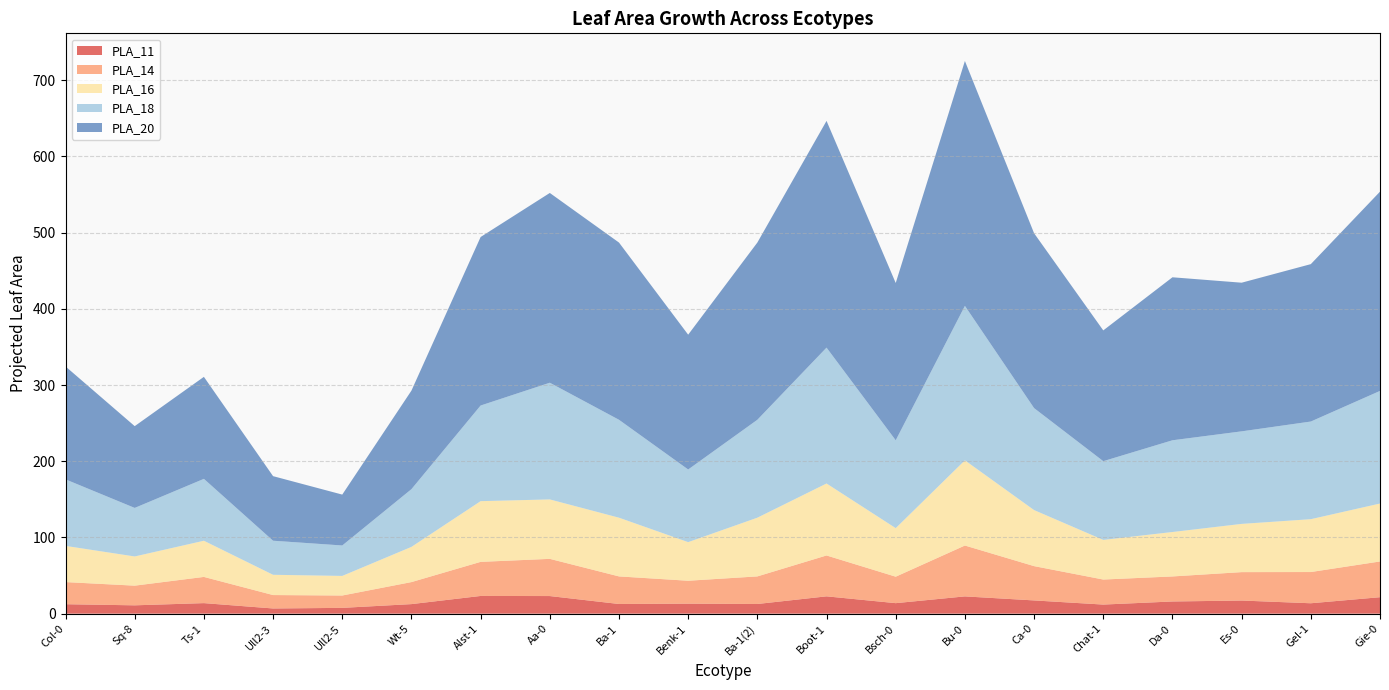

Reading left to right, list all the values displayed in this chart.

PLA_11: Col-0=12.4	Sq-8=10.9	Ts-1=13.8	Ull2-3=6.8	Ull2-5=7.6	Wt-5=12.5	Alst-1=23.2	Aa-0=23.1	Ba-1=12.7	Benk-1=13.1	Ba-1(2)=12.7	Boot-1=22.7	Bsch-0=13.8	Bu-0=22.7	Ca-0=17.4	Chat-1=11.9	Da-0=16.0	Es-0=17.2	Gel-1=13.6	Gie-0=21.6
PLA_14: Col-0=29.0	Sq-8=25.8	Ts-1=34.4	Ull2-3=17.6	Ull2-5=16.2	Wt-5=28.9	Alst-1=44.7	Aa-0=48.8	Ba-1=36.2	Benk-1=30.1	Ba-1(2)=36.2	Boot-1=53.6	Bsch-0=34.7	Bu-0=66.8	Ca-0=45.0	Chat-1=32.8	Da-0=32.9	Es-0=37.3	Gel-1=41.0	Gie-0=46.9
PLA_16: Col-0=47.5	Sq-8=38.3	Ts-1=47.5	Ull2-3=26.6	Ull2-5=25.7	Wt-5=46.2	Alst-1=79.7	Aa-0=78.0	Ba-1=77.1	Benk-1=50.7	Ba-1(2)=77.1	Boot-1=94.5	Bsch-0=63.7	Bu-0=111.8	Ca-0=73.5	Chat-1=52.0	Da-0=58.3	Es-0=63.3	Gel-1=69.4	Gie-0=76.0
PLA_18: Col-0=87.3	Sq-8=63.7	Ts-1=81.2	Ull2-3=44.7	Ull2-5=39.9	Wt-5=75.7	Alst-1=125.5	Aa-0=153.1	Ba-1=128.5	Benk-1=95.3	Ba-1(2)=128.5	Boot-1=178.3	Bsch-0=115.3	Bu-0=202.7	Ca-0=133.8	Chat-1=103.3	Da-0=120.4	Es-0=121.4	Gel-1=128.1	Gie-0=147.8
PLA_20: Col-0=148.2	Sq-8=107.3	Ts-1=133.9	Ull2-3=84.7	Ull2-5=66.8	Wt-5=129.3	Alst-1=221.2	Aa-0=249.1	Ba-1=232.6	Benk-1=176.9	Ba-1(2)=232.6	Boot-1=297.6	Bsch-0=206.4	Bu-0=321.4	Ca-0=229.5	Chat-1=171.6	Da-0=213.9	Es-0=195.1	Gel-1=206.6	Gie-0=261.5